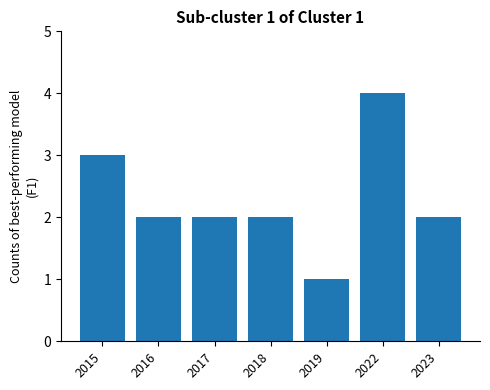

Which has a higher value, 2015 or 2019?

2015